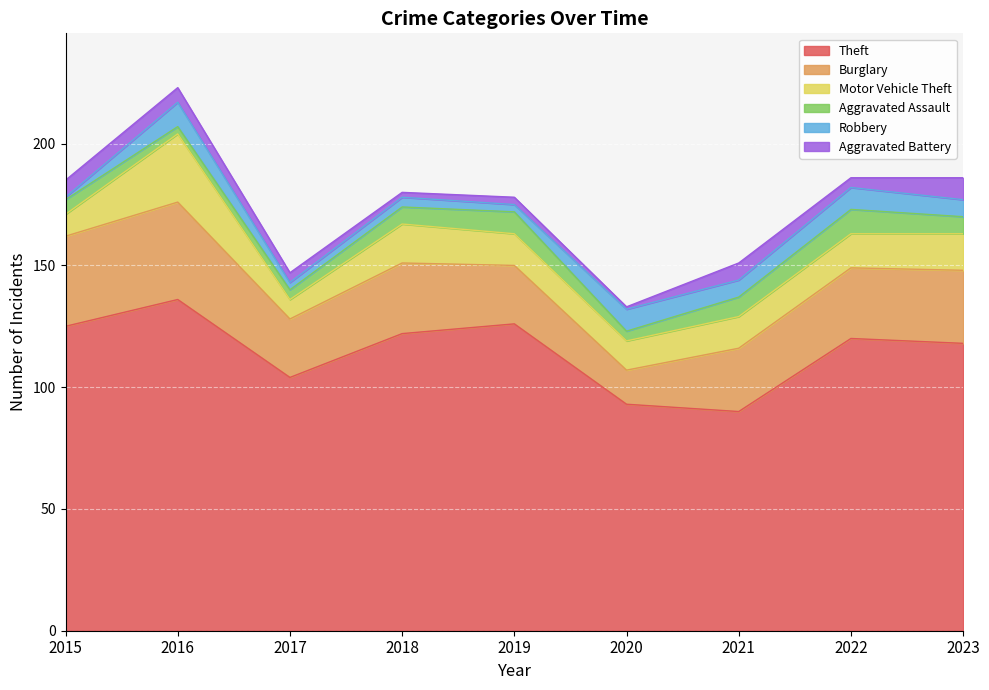

True or false: Aggravated Battery has more than 0 interior local peaks.

True